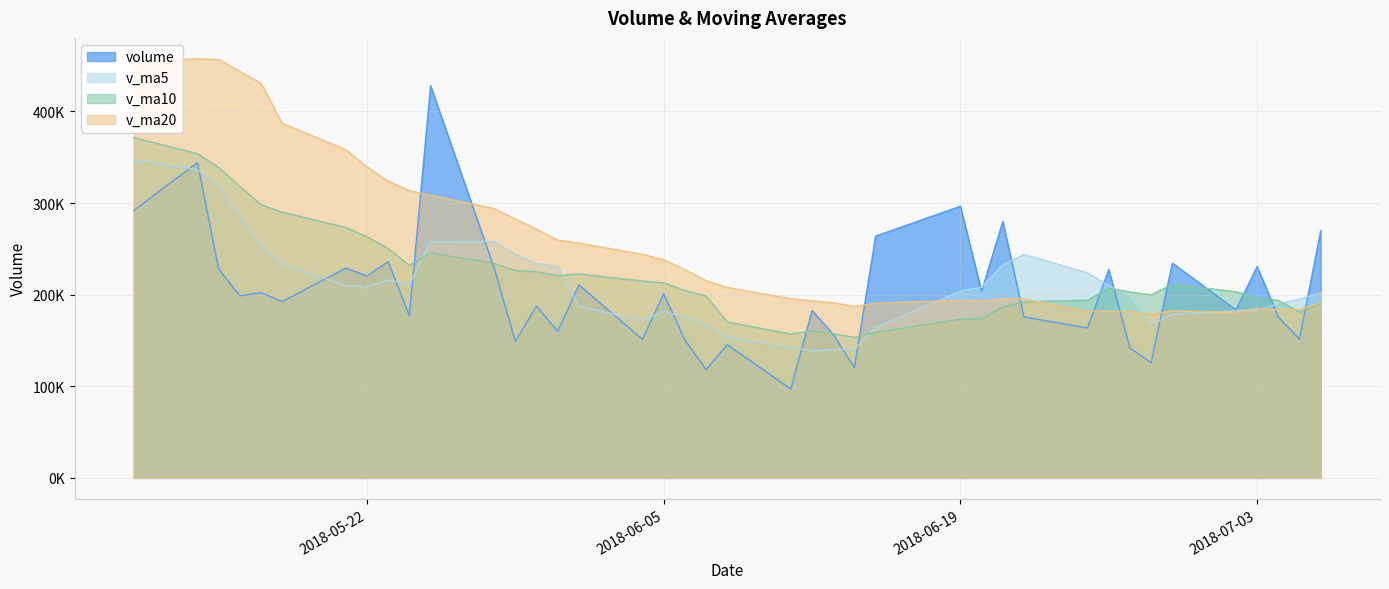

At how many categories does at least one series exceed 324866?

9